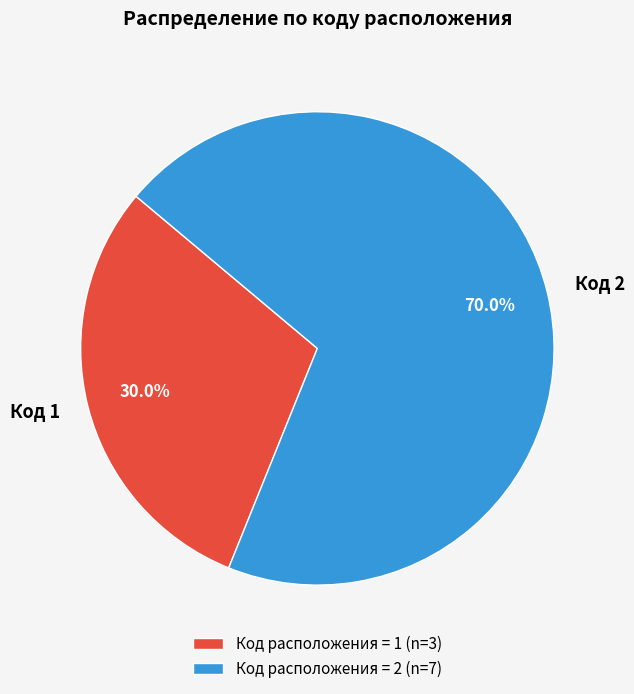

Which has a higher value, Код 1 or Код 2?

Код 2